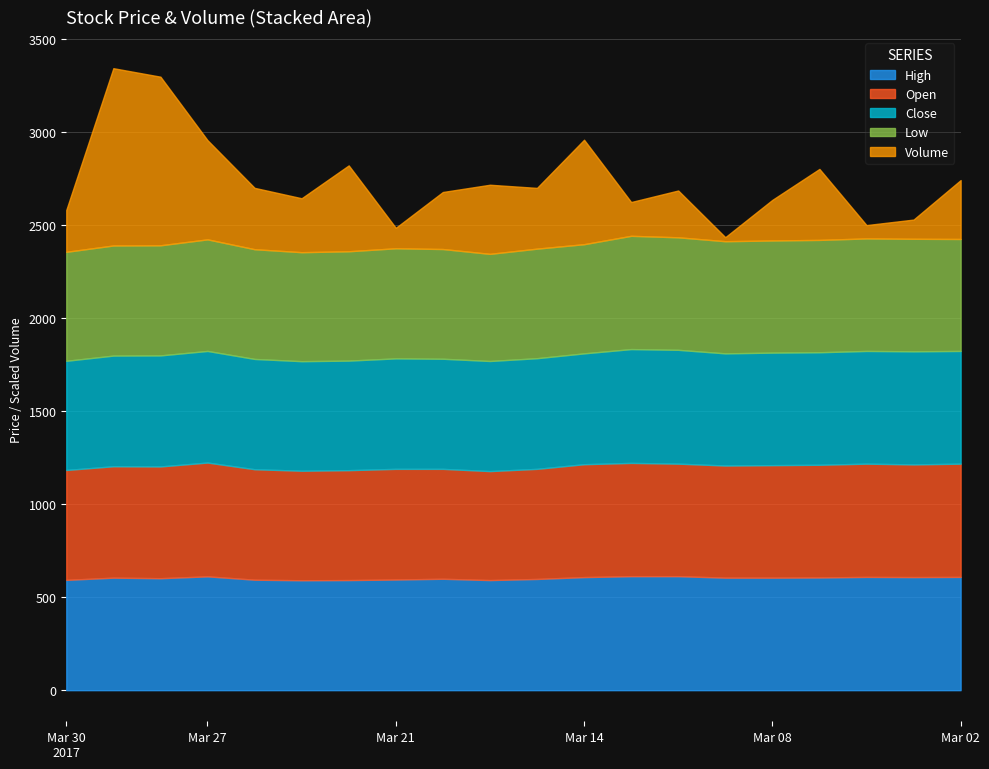

Count the number of categories in the chart.

20